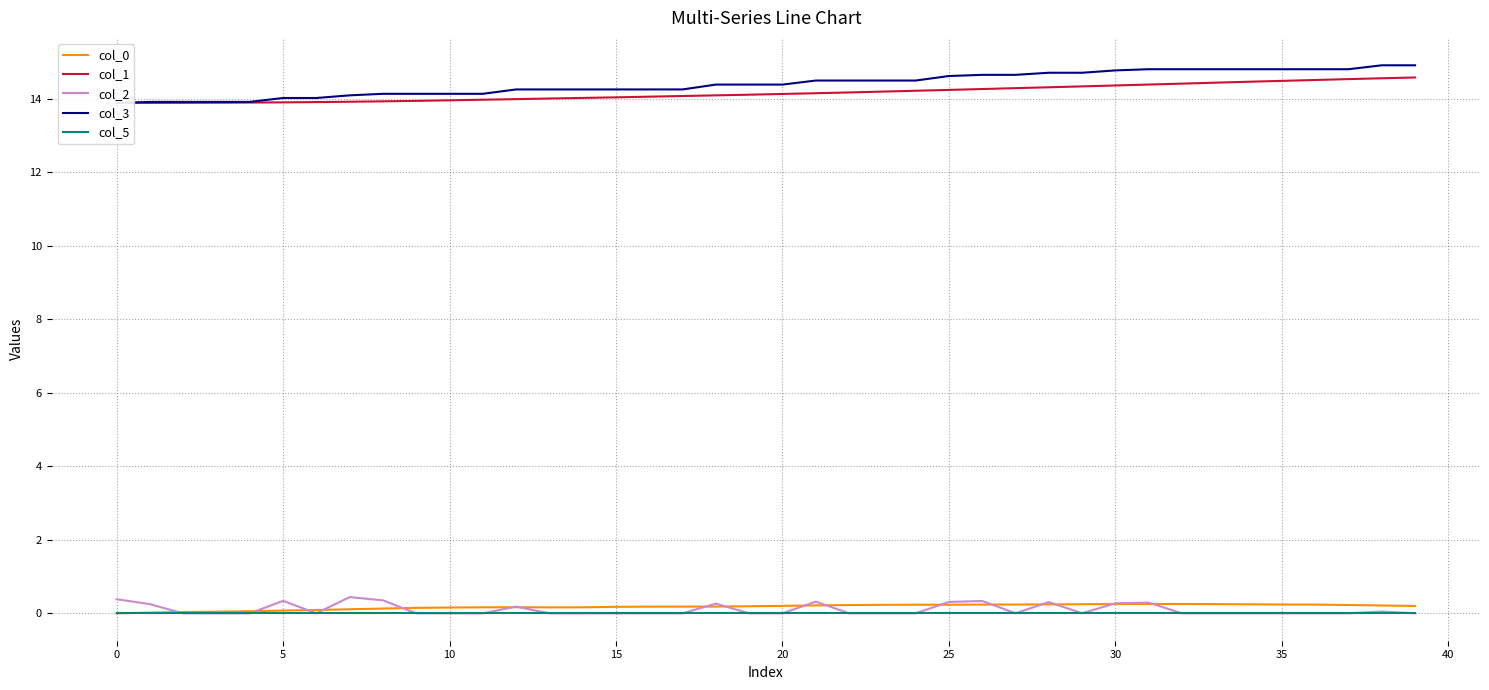

What is the difference between the col_0 values at 0 and 40?

0.1